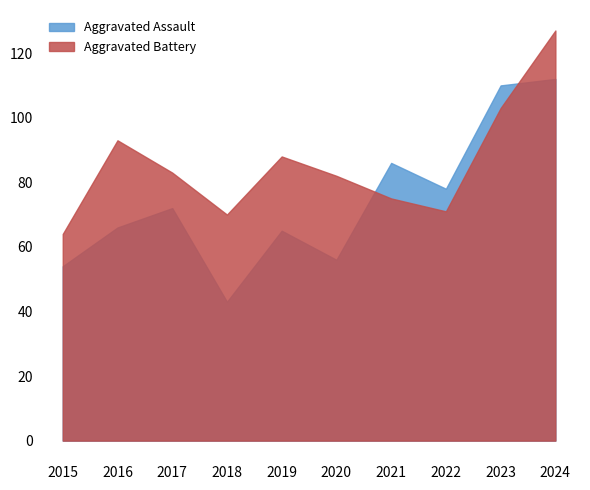

At which label does Aggravated Assault first exceed 72?

2021